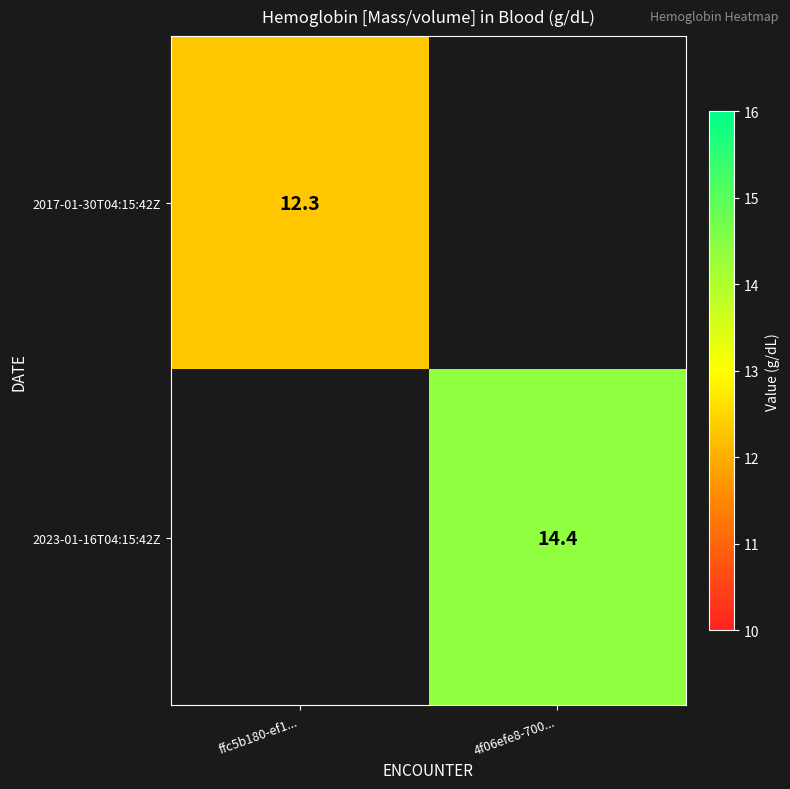

Is it true that 2017-01-30T04:15:42Z equals 12.3 at ffc5b180-ef1...?

True